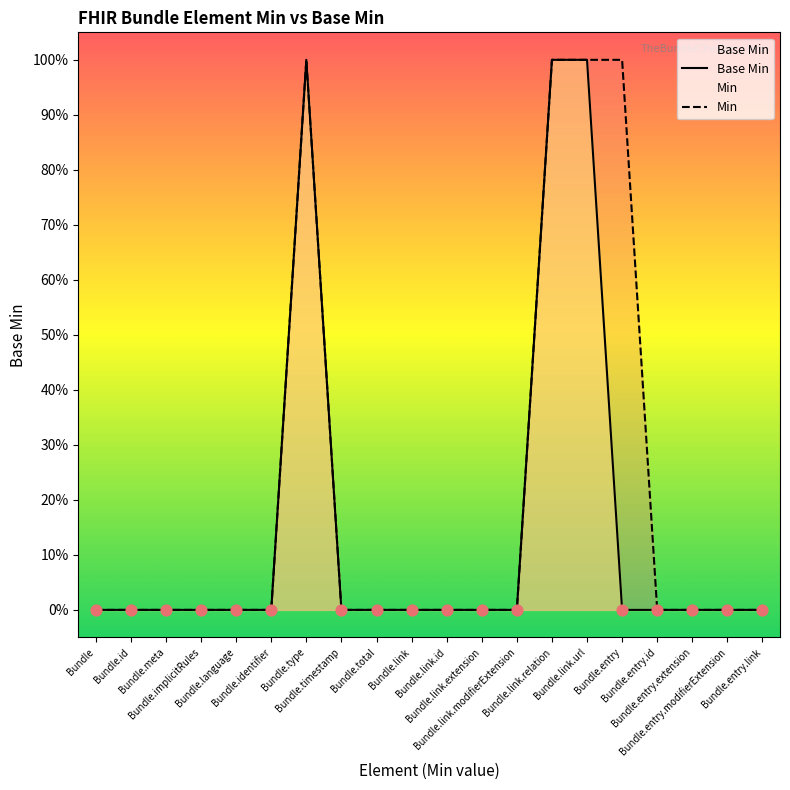

At which category is the sum across all series the highest?

Bundle.type